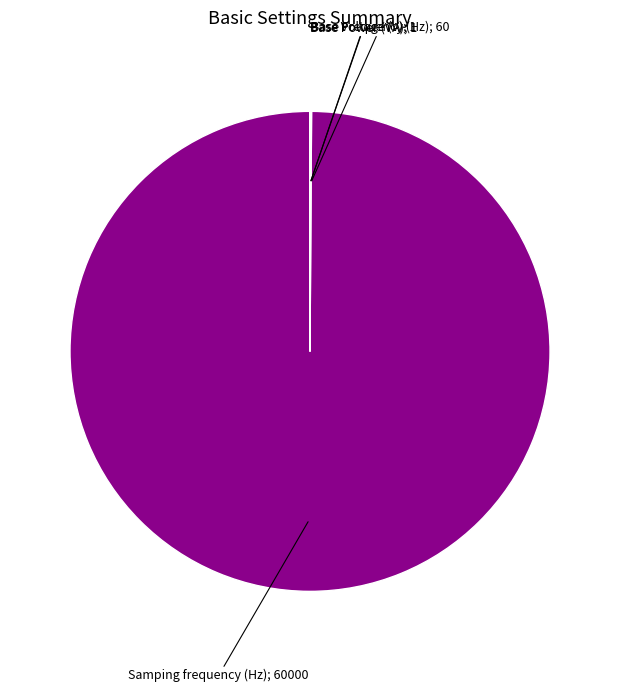

Is there any slice that represents more than half of the pie?

Yes